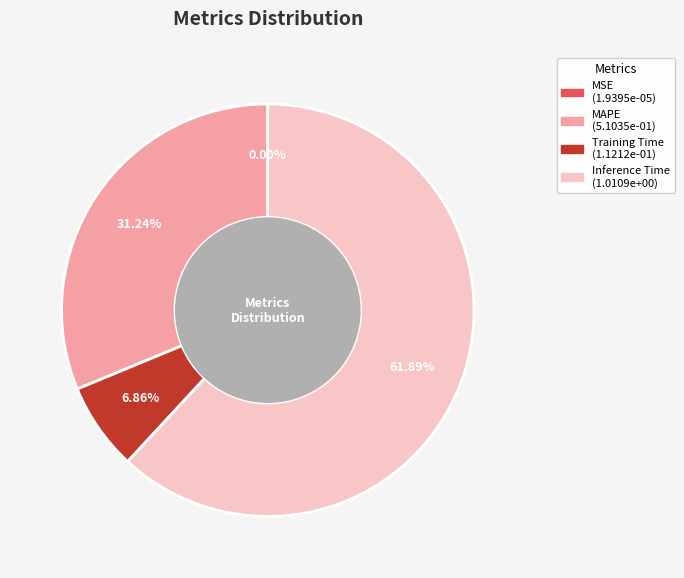

To the nearest percent, what portion does MAPE represent?

31%